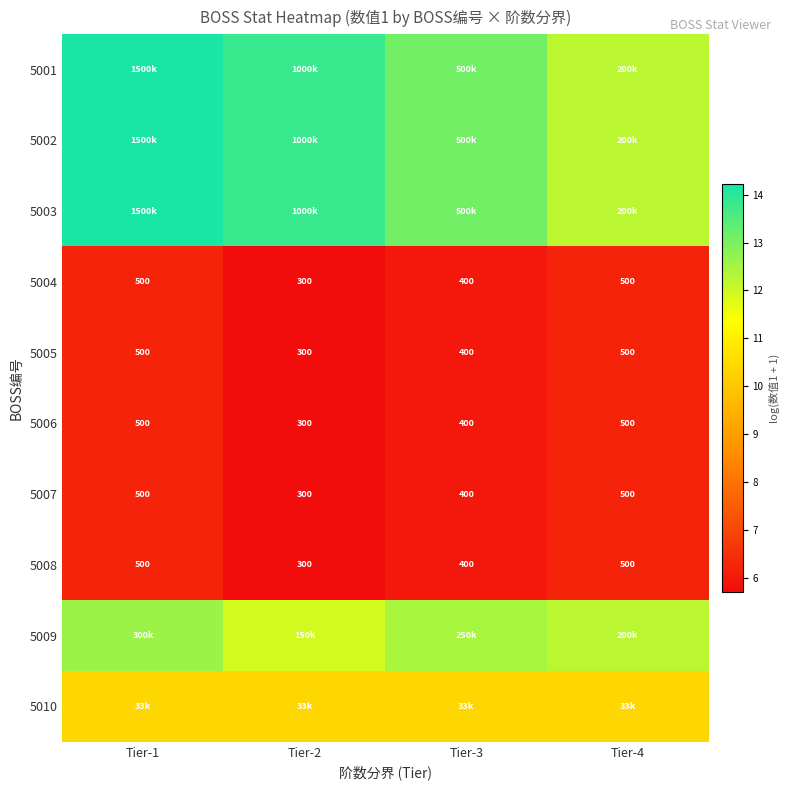

Which label corresponds to the largest value in the chart?

Tier-1